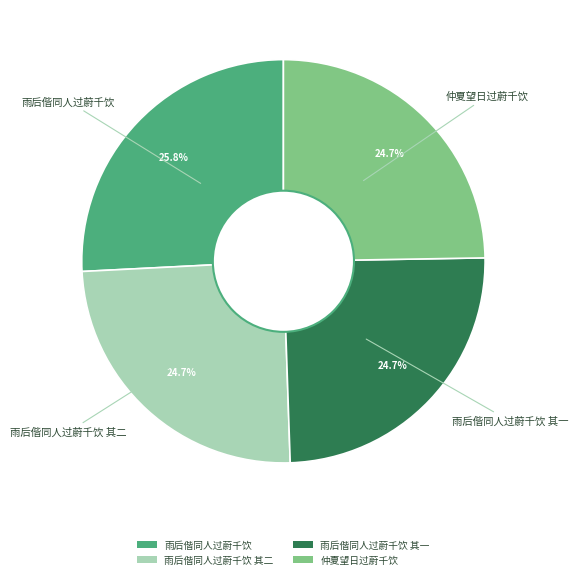

How many segments does this pie chart have?

4